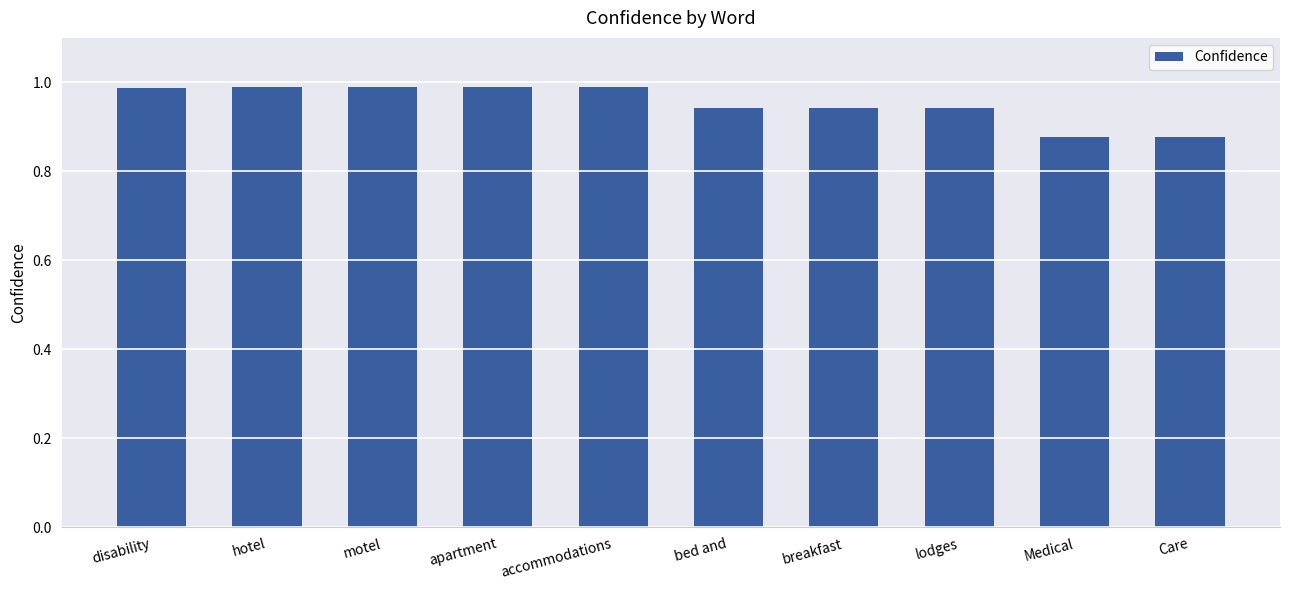

Does the chart contain any negative values?

No